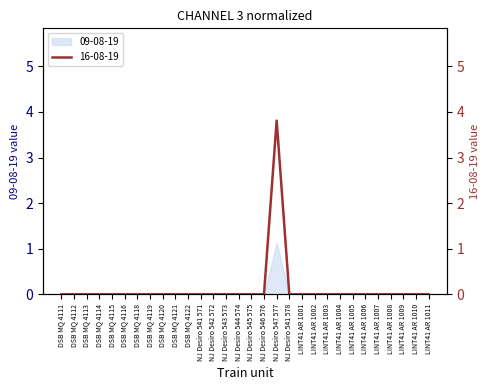

List the labels in order of value, smallest first.

DSB MQ 4111, DSB MQ 4112, DSB MQ 4113, DSB MQ 4114, DSB MQ 4115, DSB MQ 4116, DSB MQ 4118, DSB MQ 4119, DSB MQ 4120, DSB MQ 4121, DSB MQ 4122, NJ Desiro 541 571, NJ Desiro 542 572, NJ Desiro 543 573, NJ Desiro 544 574, NJ Desiro 545 575, NJ Desiro 546 576, NJ Desiro 541 578, LINT41 AR 1001, LINT41 AR 1002, LINT41 AR 1003, LINT41 AR 1004, LINT41 AR 1005, LINT41 AR 1006, LINT41 AR 1007, LINT41 AR 1008, LINT41 AR 1009, LINT41 AR 1010, LINT41 AR 1011, NJ Desiro 547 577